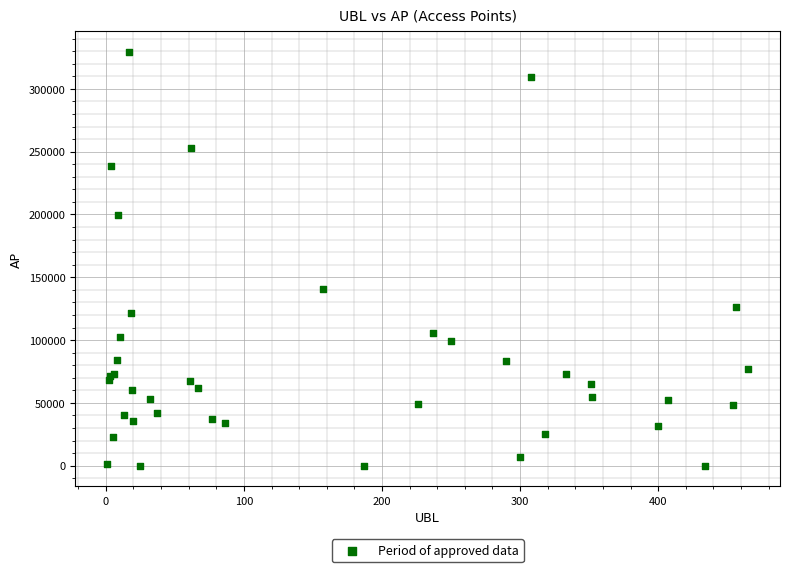

What Y value in the scatter plot is closest to 164619?

140679